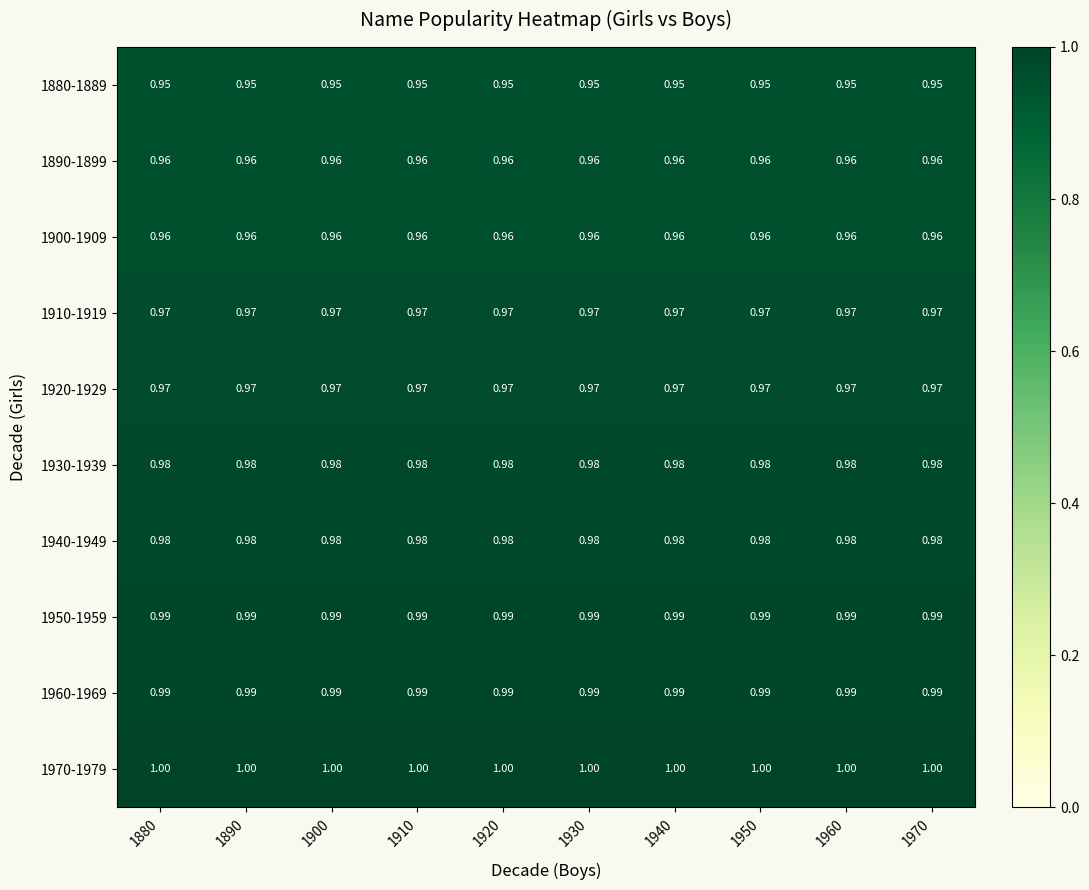

Is the value of 1950-1959 at 1880 greater than the value of 1970-1979 at 1910?

No